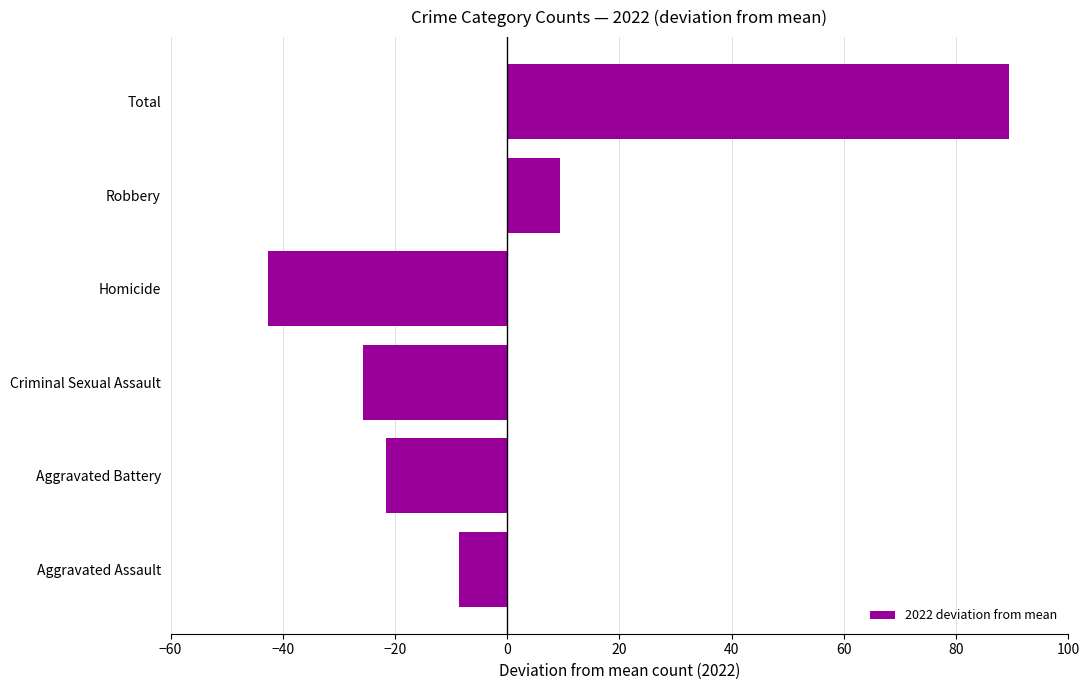

Read the value at Aggravated Battery.

-21.7